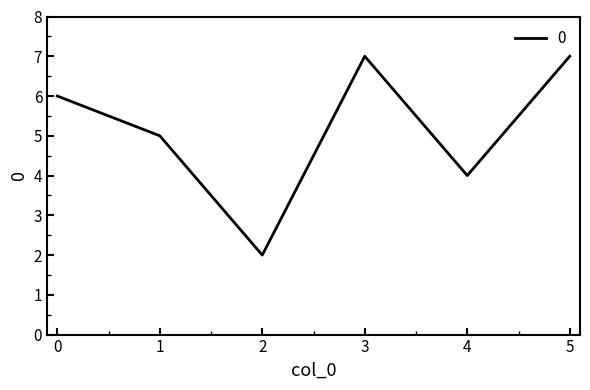

What is the difference between the maximum and minimum values?

5